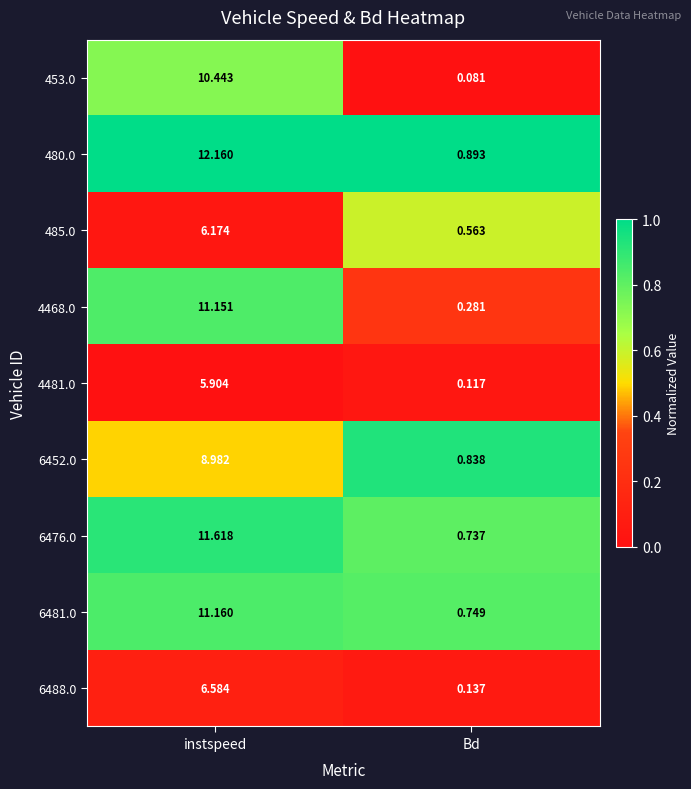

Is the value of 4468.0 at Bd greater than the value of 6452.0 at instspeed?

No